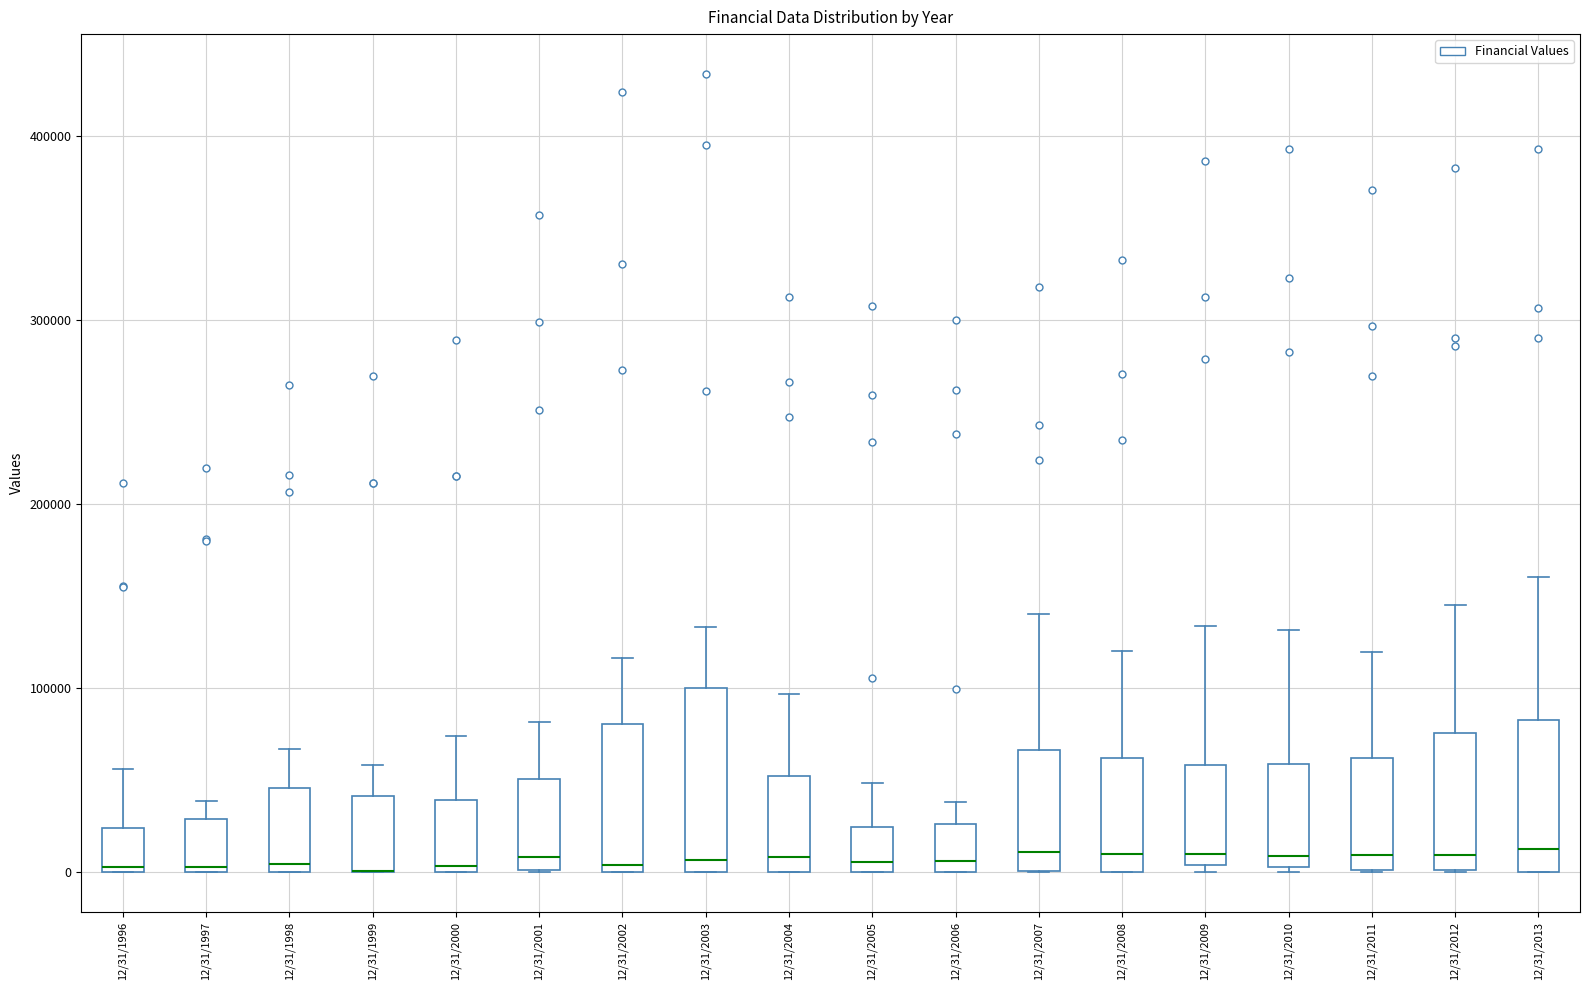

Where is the upper edge of the box for 12/31/1996 on the y-axis? The values are not printed on the chart, so give them approximately, as read against the axis.

20000